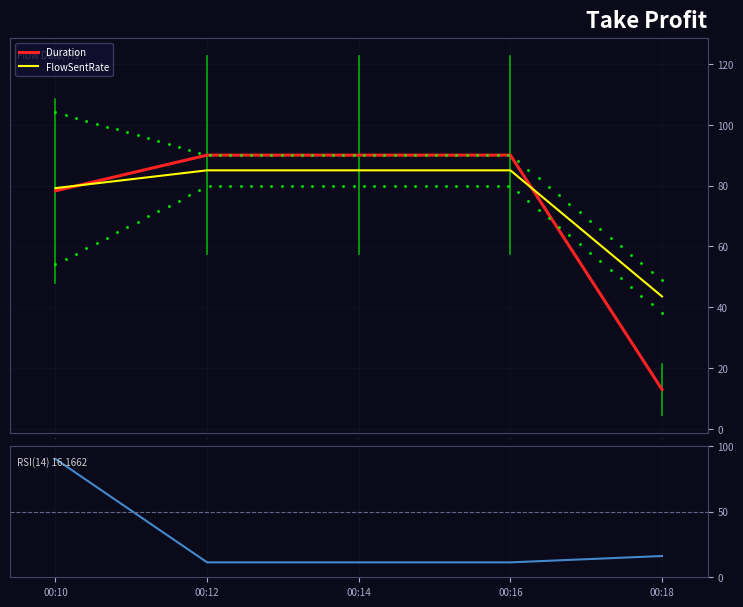

True or false: Duration has a value of 90.0 at 3.

True